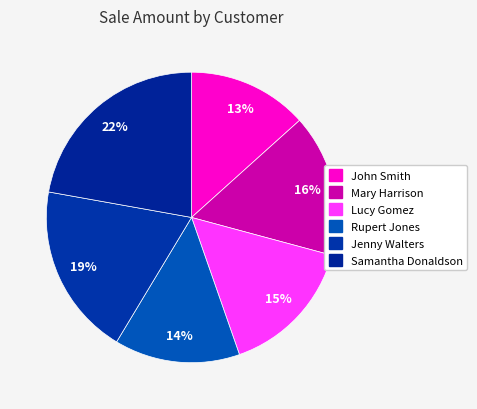

True or false: Lucy Gomez accounts for 2% of the total.

False